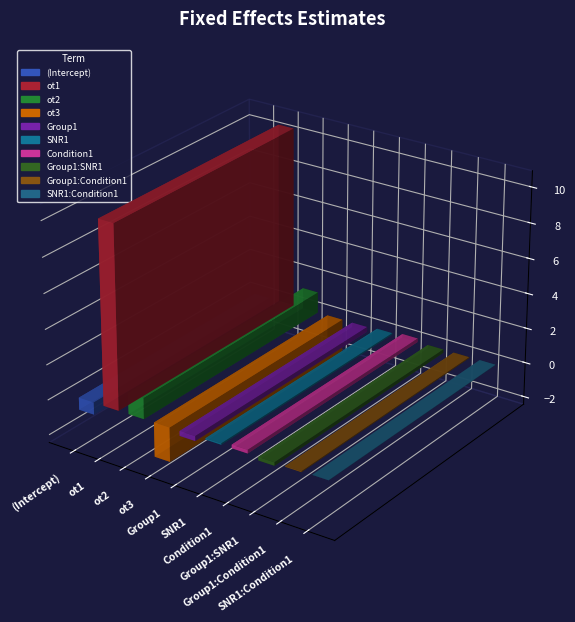

Reading left to right, what are all the values shown in this chart?

-0.7	10.4	1.2	-2.0	-0.3	0.1	0.2	-0.2	-0.0	0.0